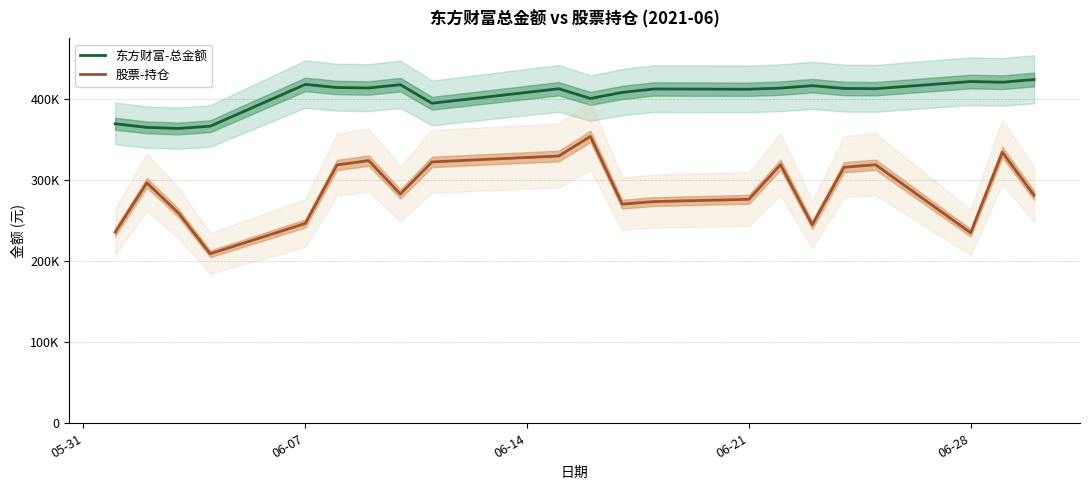

What is the value of the 股票-持仓 point at the 1st from the left?

235801.1